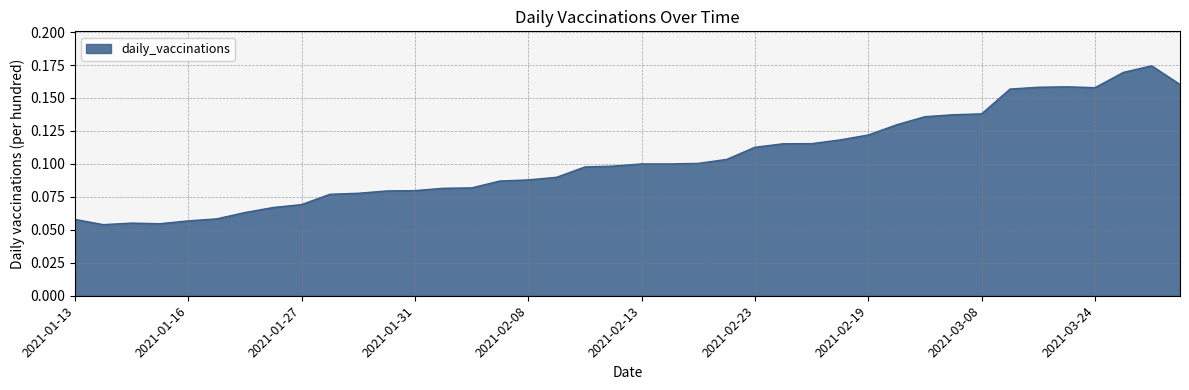

How many lines are shown in the chart?

1